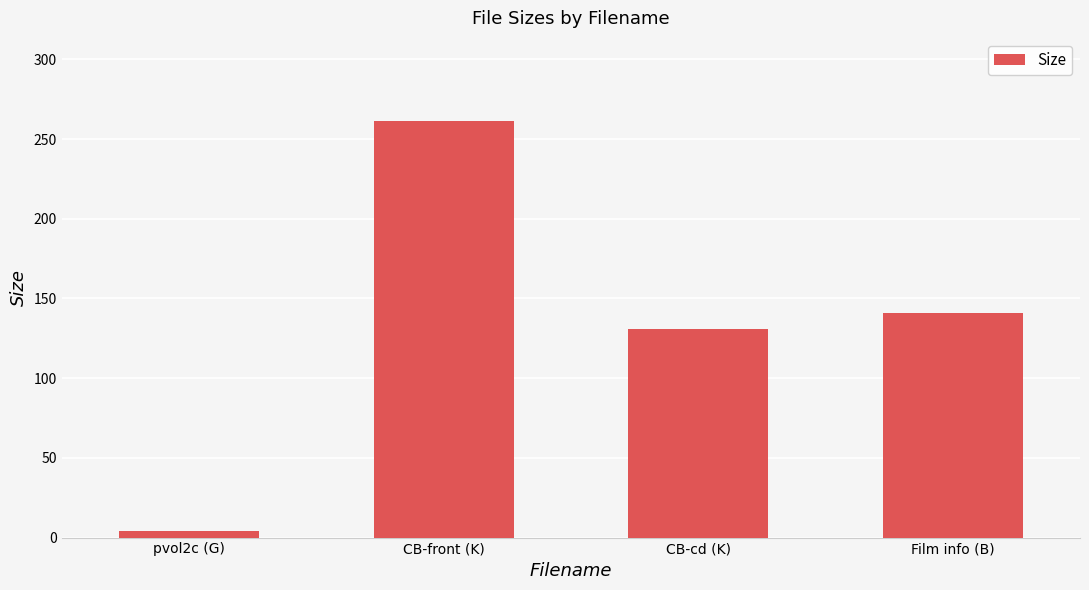

Where does the data first go above 141?

CB-front (K)